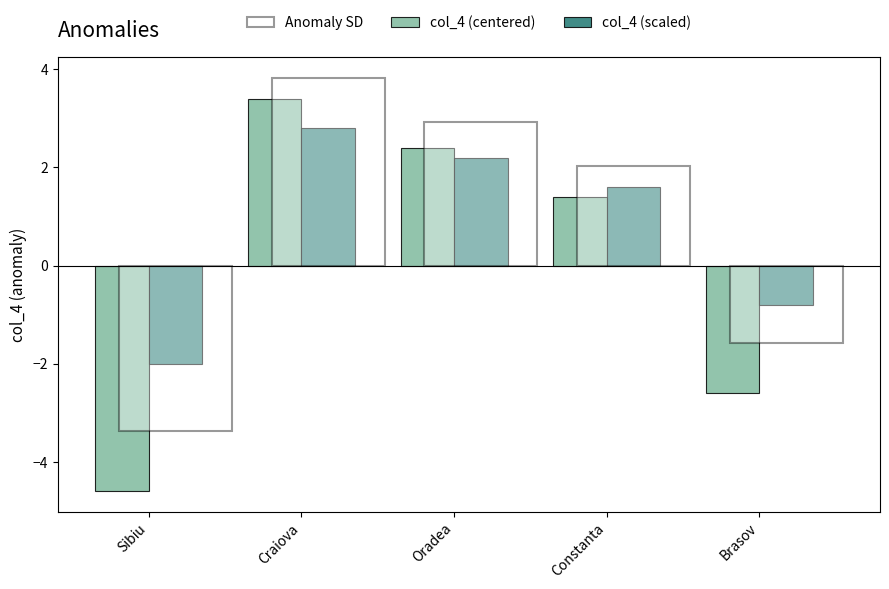

List the series in order of their overall mean, highest first.

col_4 (scaled), col_4 (centered)